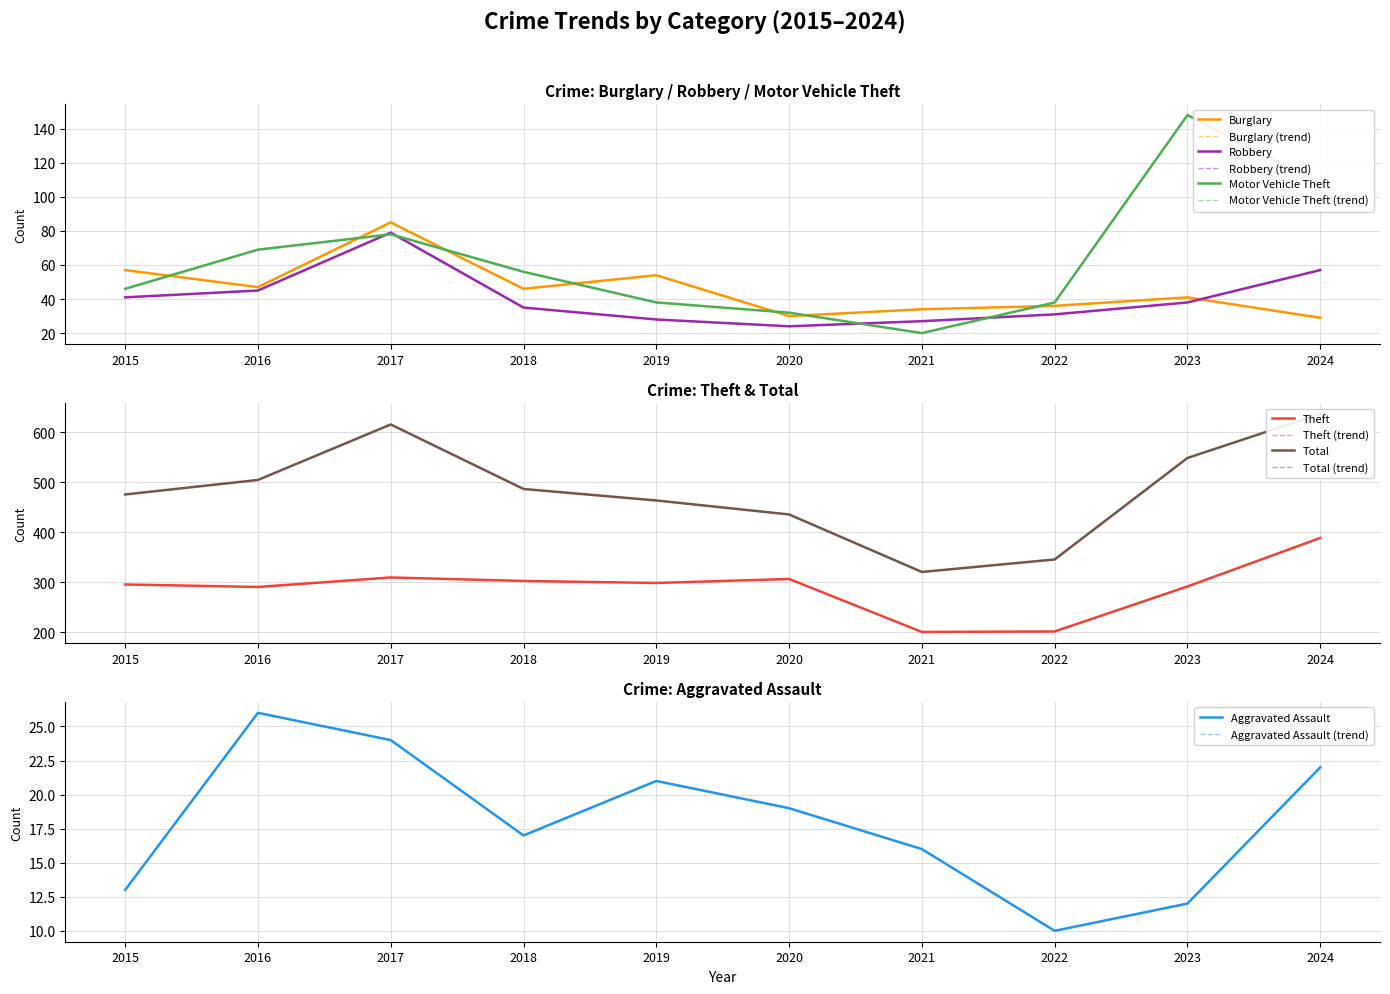

What is the average value of the Theft series?

289